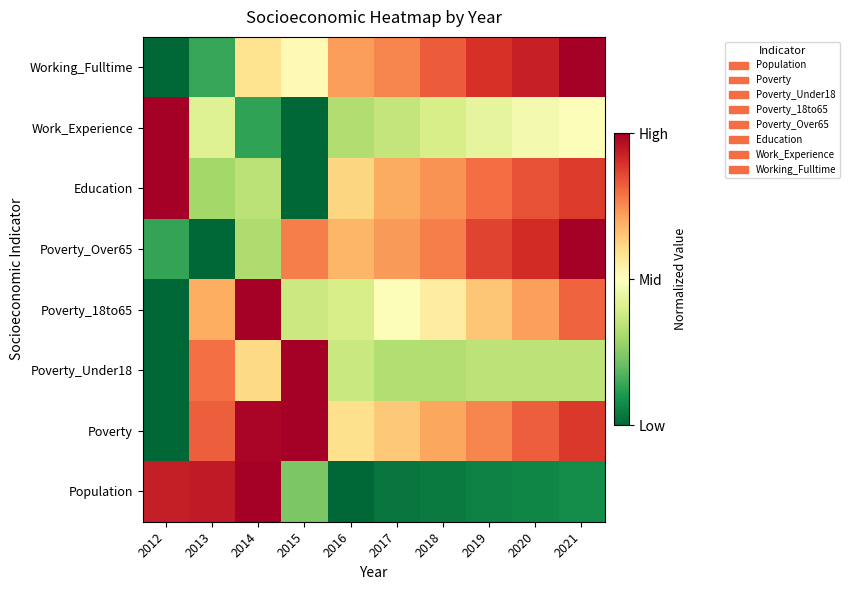

What is the sum of the values at 2015 and 2014?

1.1